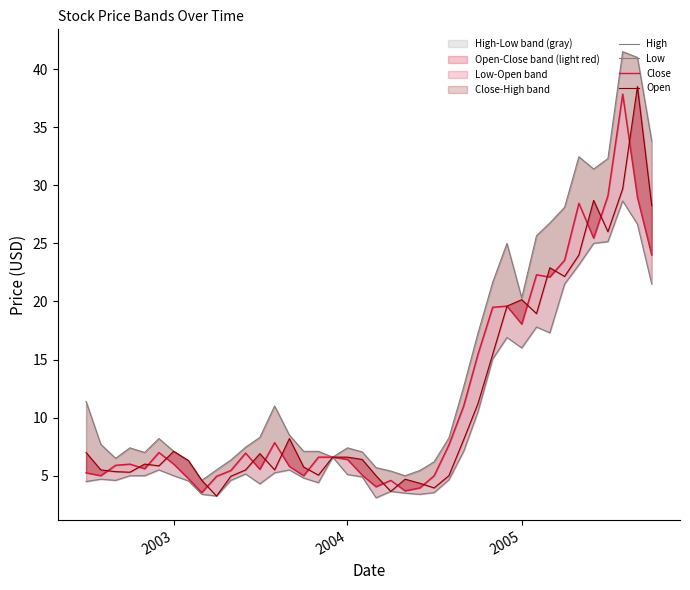

True or false: Low has more than 1 points higher than both neighbors.

True